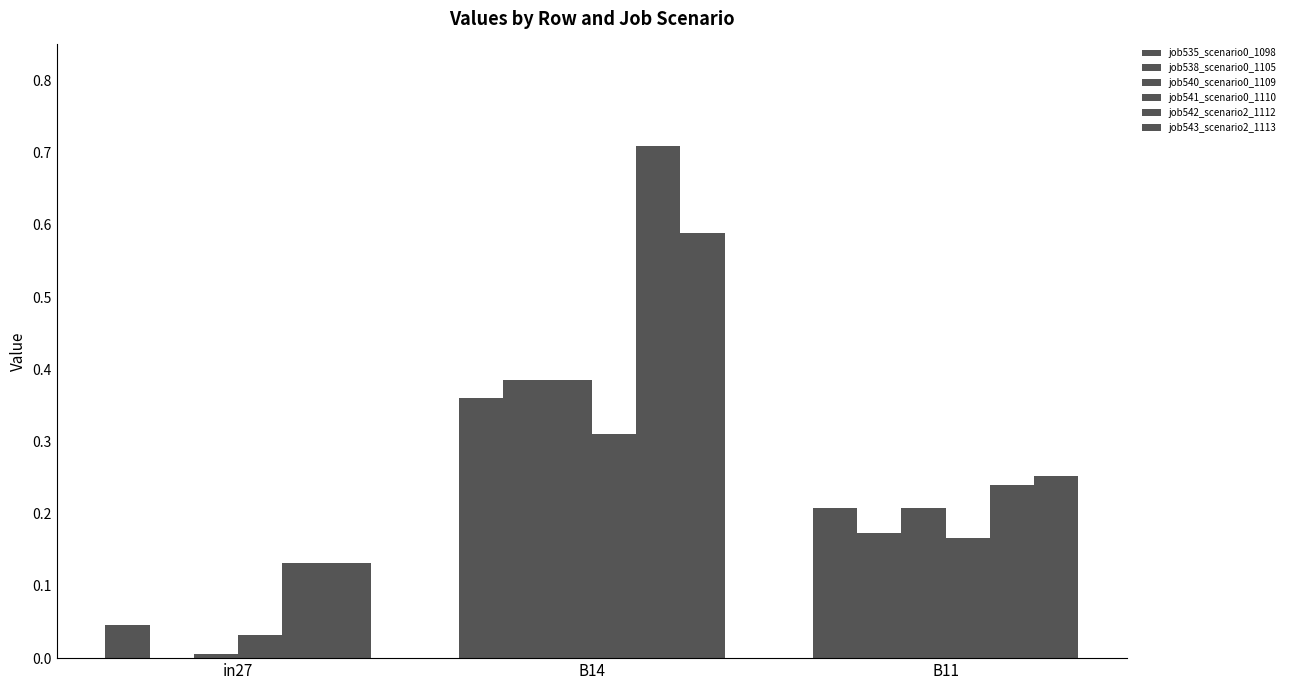

What is the difference between the highest and lowest values at in27?

0.1